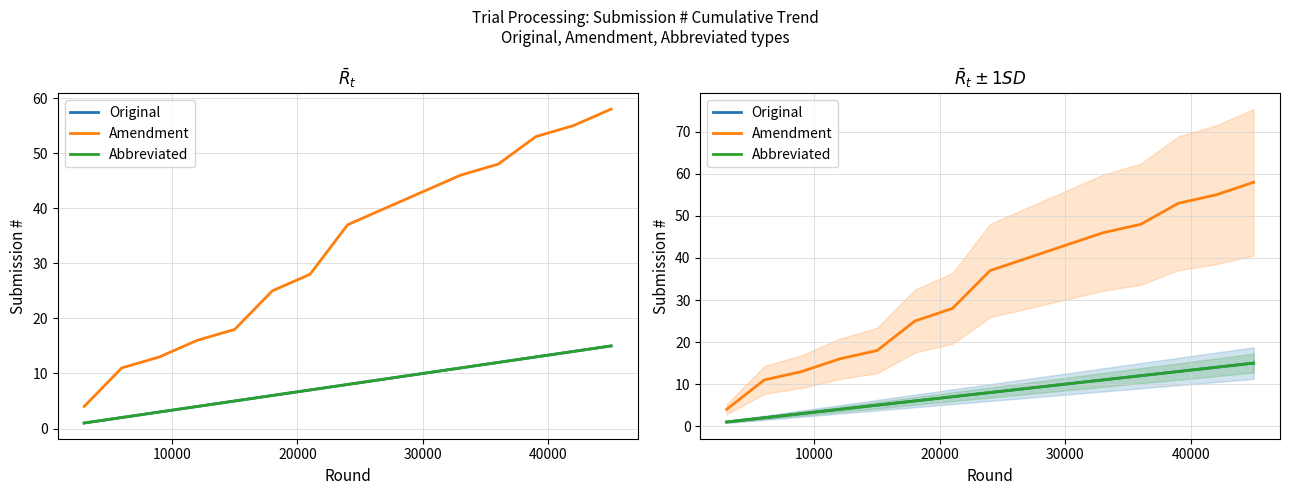

True or false: Abbreviated and Amendment intersect in this chart.

False